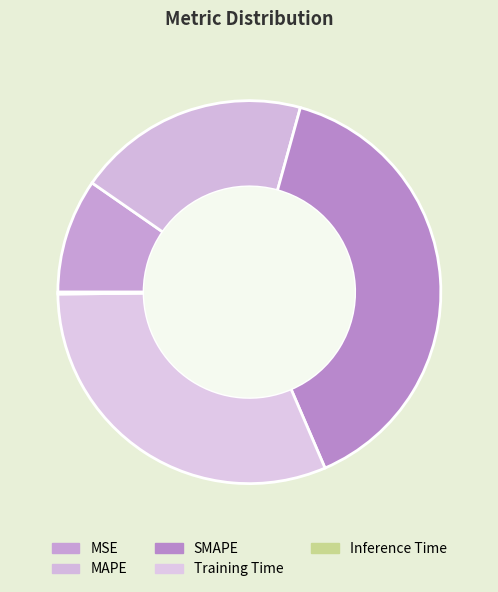

Does Inference Time account for over 50% of the chart?

No